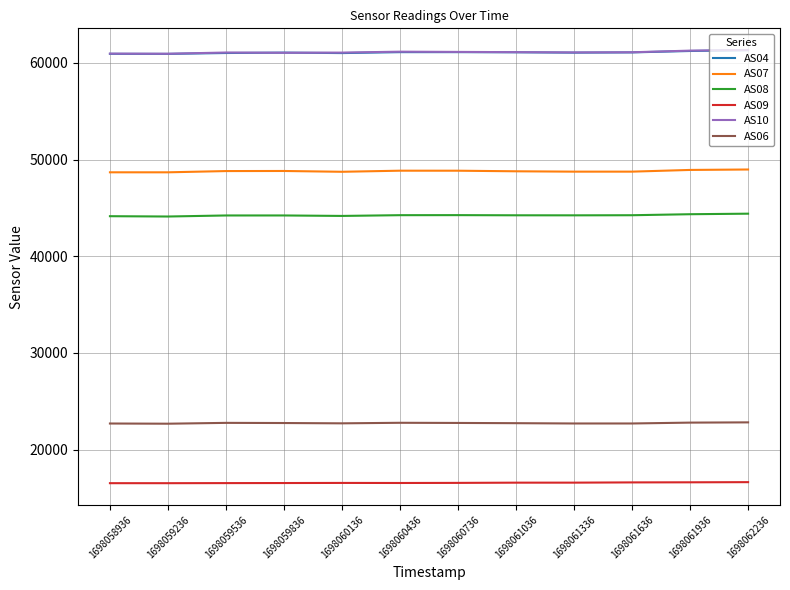

What is the spread (max minus min) of values at 1698062236?

44685